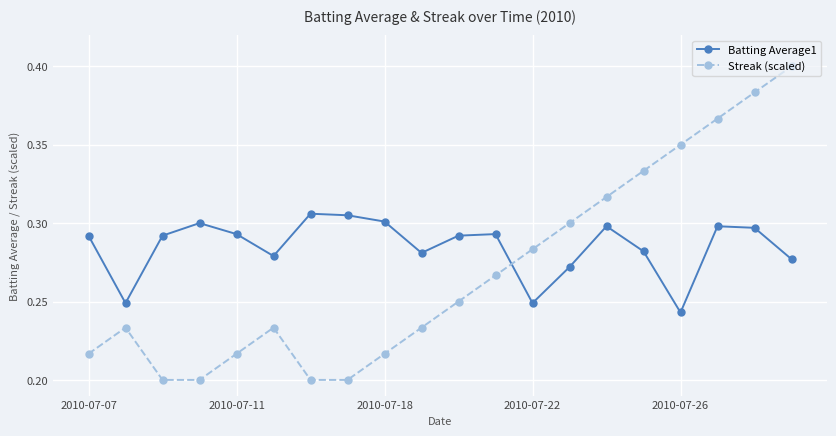

Which series has the largest range (max minus min)?

Streak (scaled)